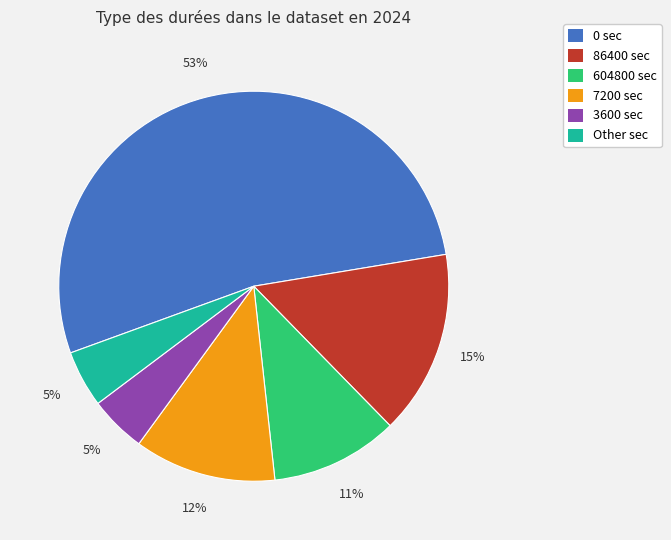

To the nearest percent, what is the difference between the largest and smallest slice percentages?

48%